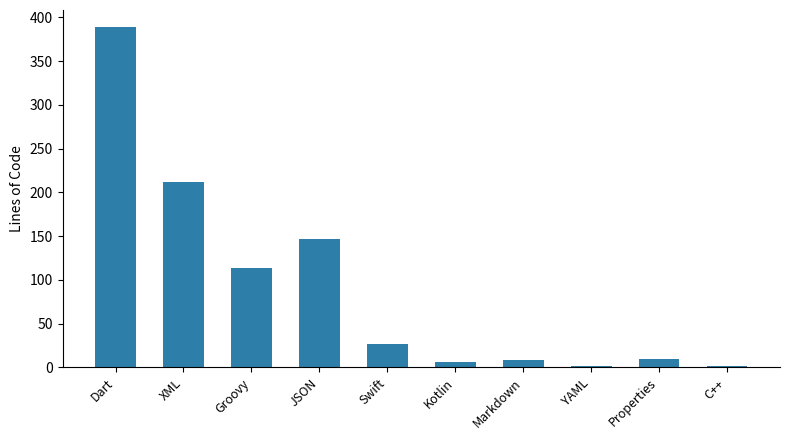

What is the difference between the second highest and minimum values?

210